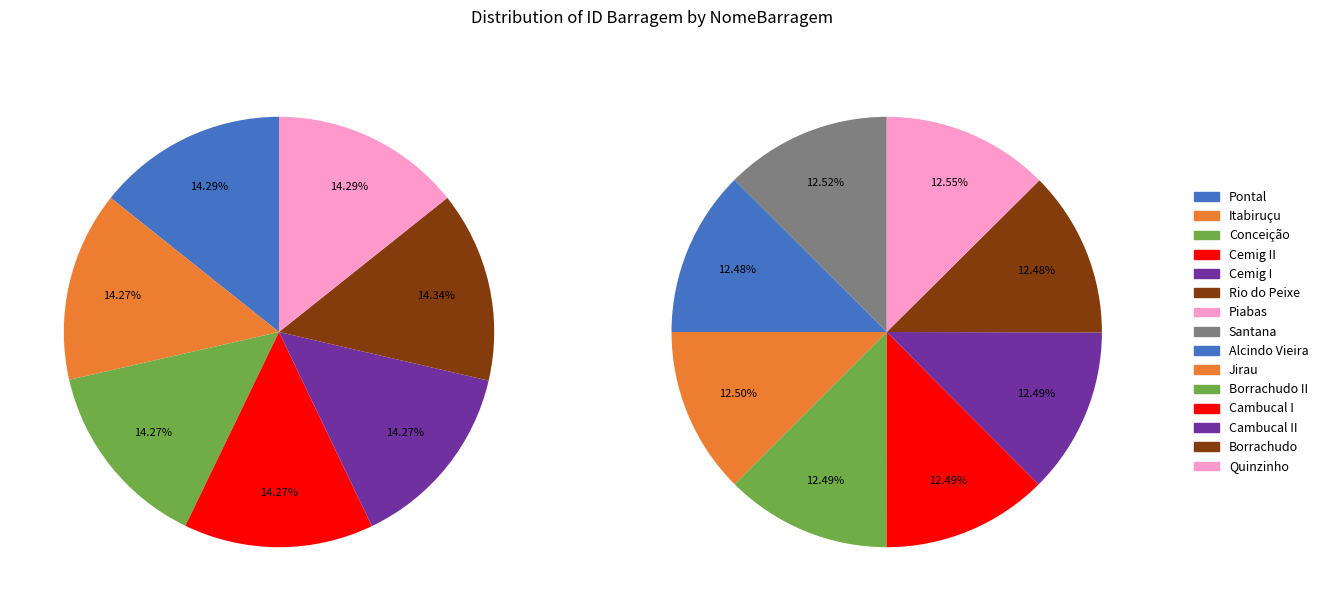

Is there any slice that represents more than half of the pie?

No